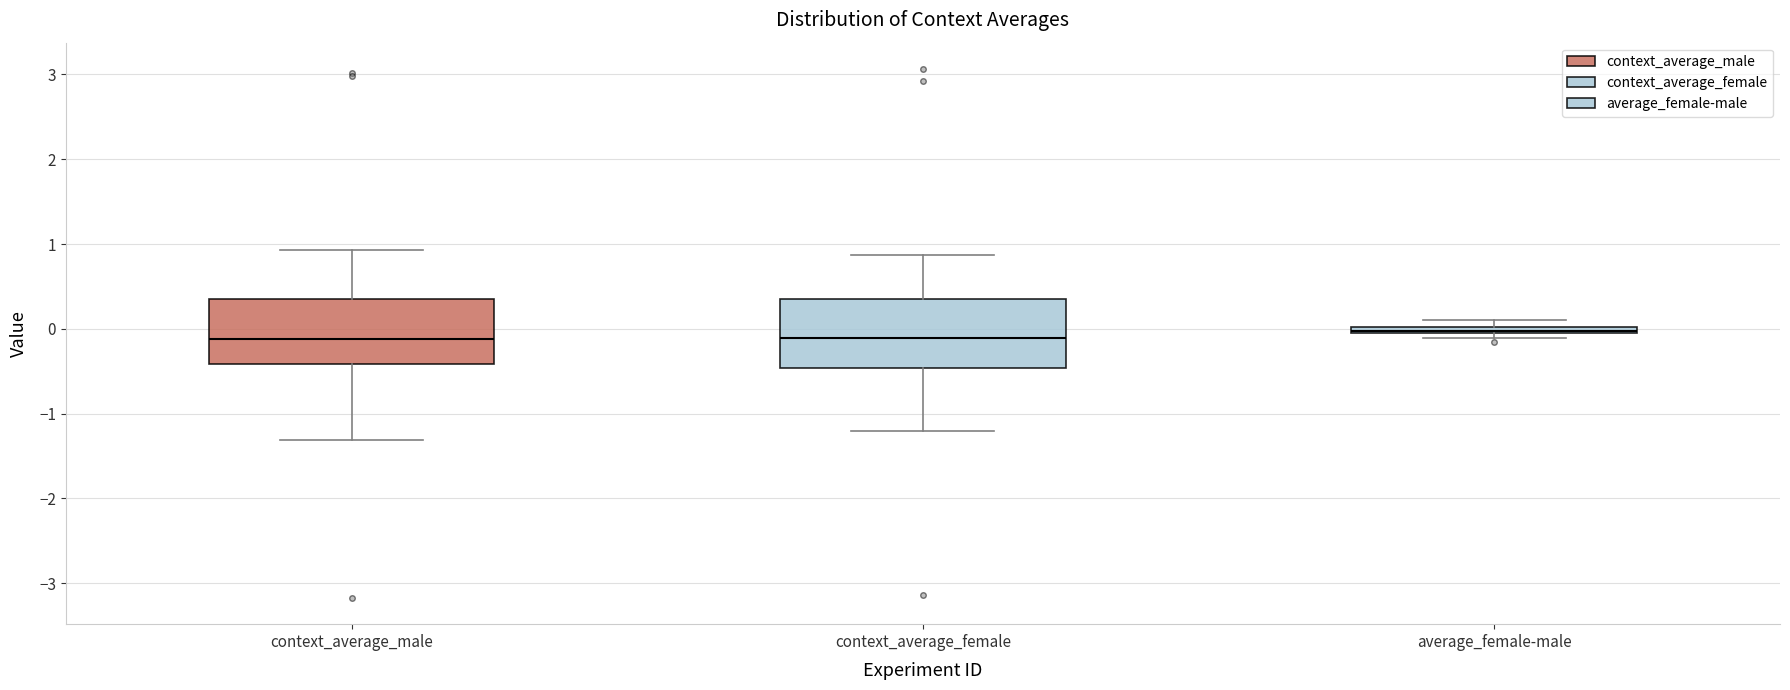

Where is the upper edge of the box for average_female-male on the y-axis? The values are not printed on the chart, so give them approximately, as read against the axis.

0.0